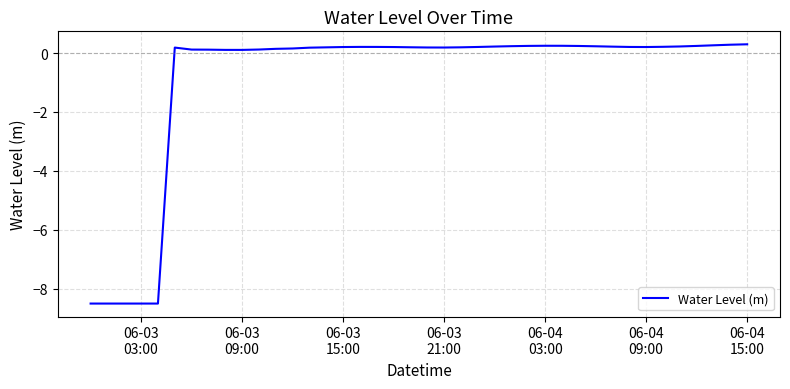

What is the minimum value shown in the chart?

-8.5